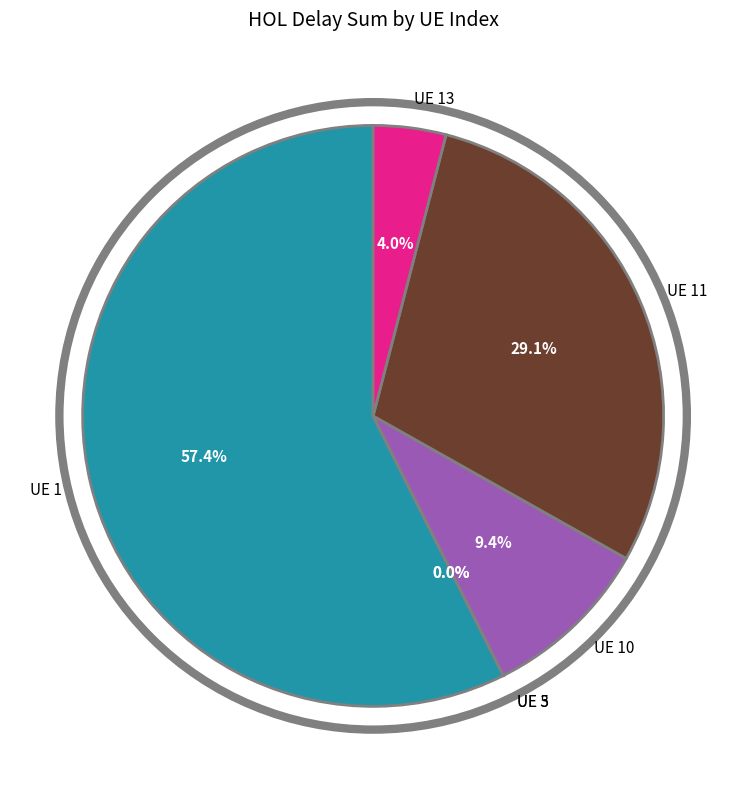

What portion of the pie excludes UE 13?

96.0%